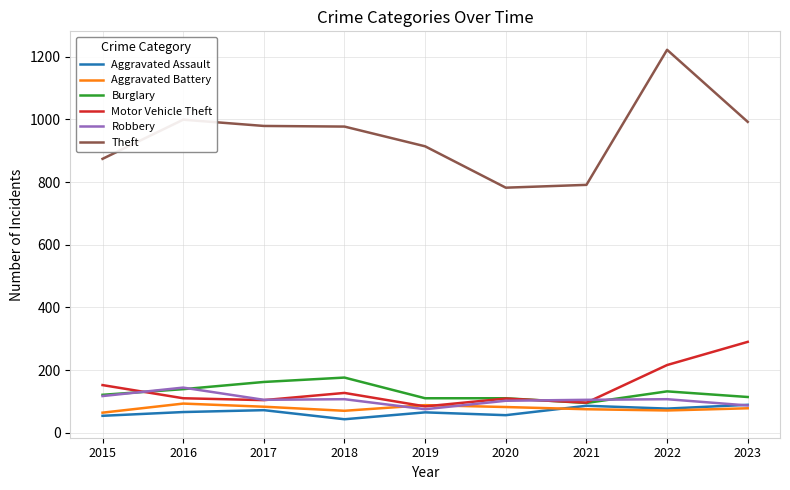

What is the total value across all series at 2019?

1336